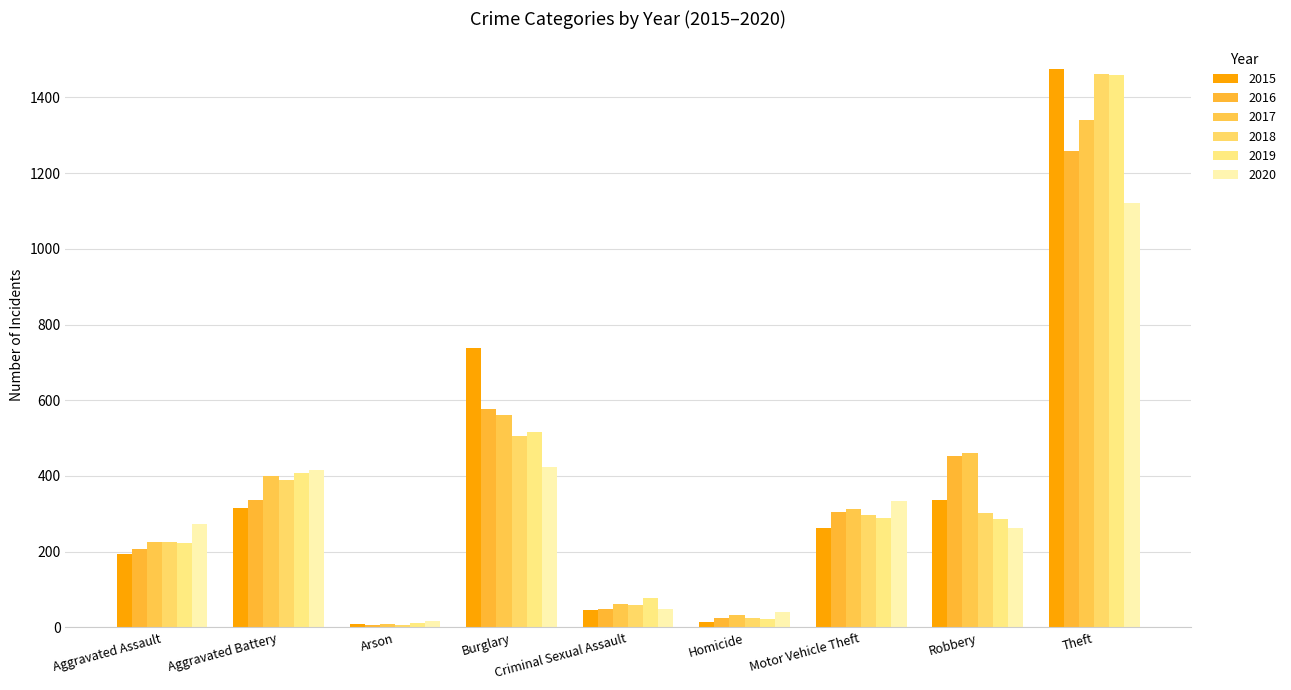

How many data points does each series have?

9